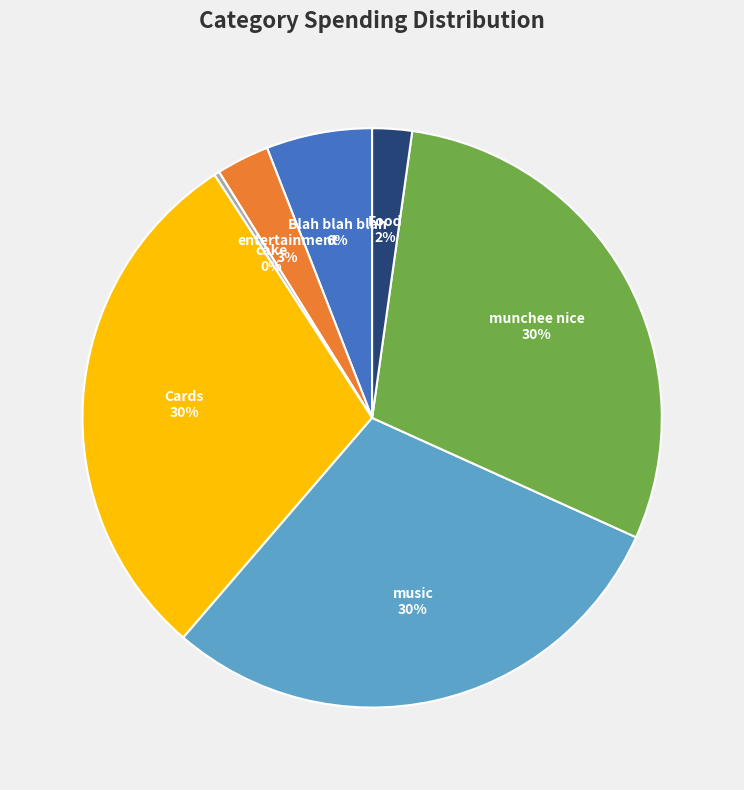

The cake slice represents 0% of the pie. True or false?

True